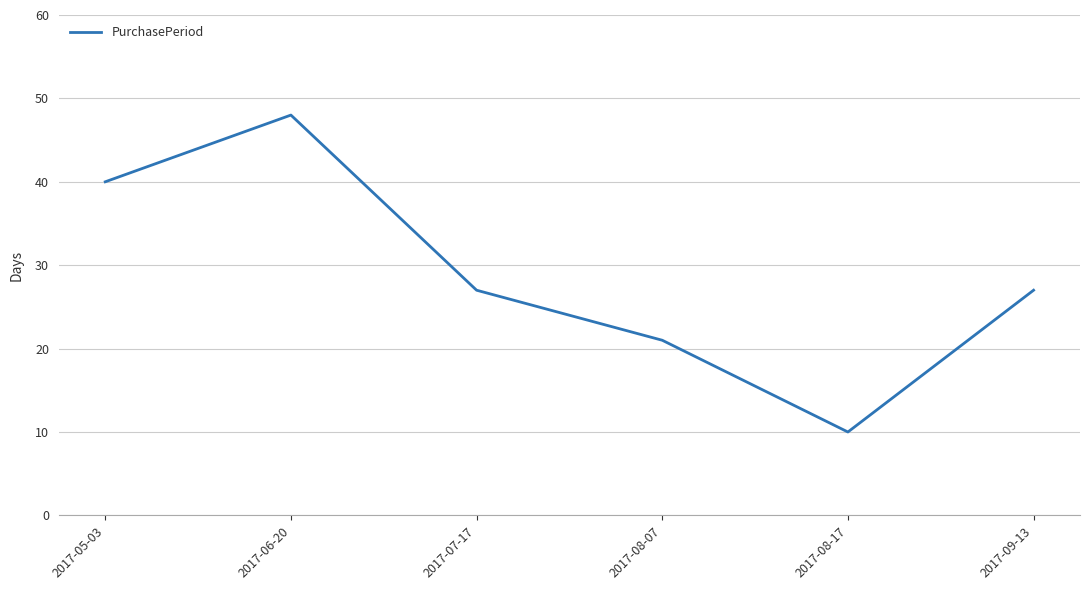

Reading left to right, list all the values displayed in this chart.

40	48	27	21	10	27